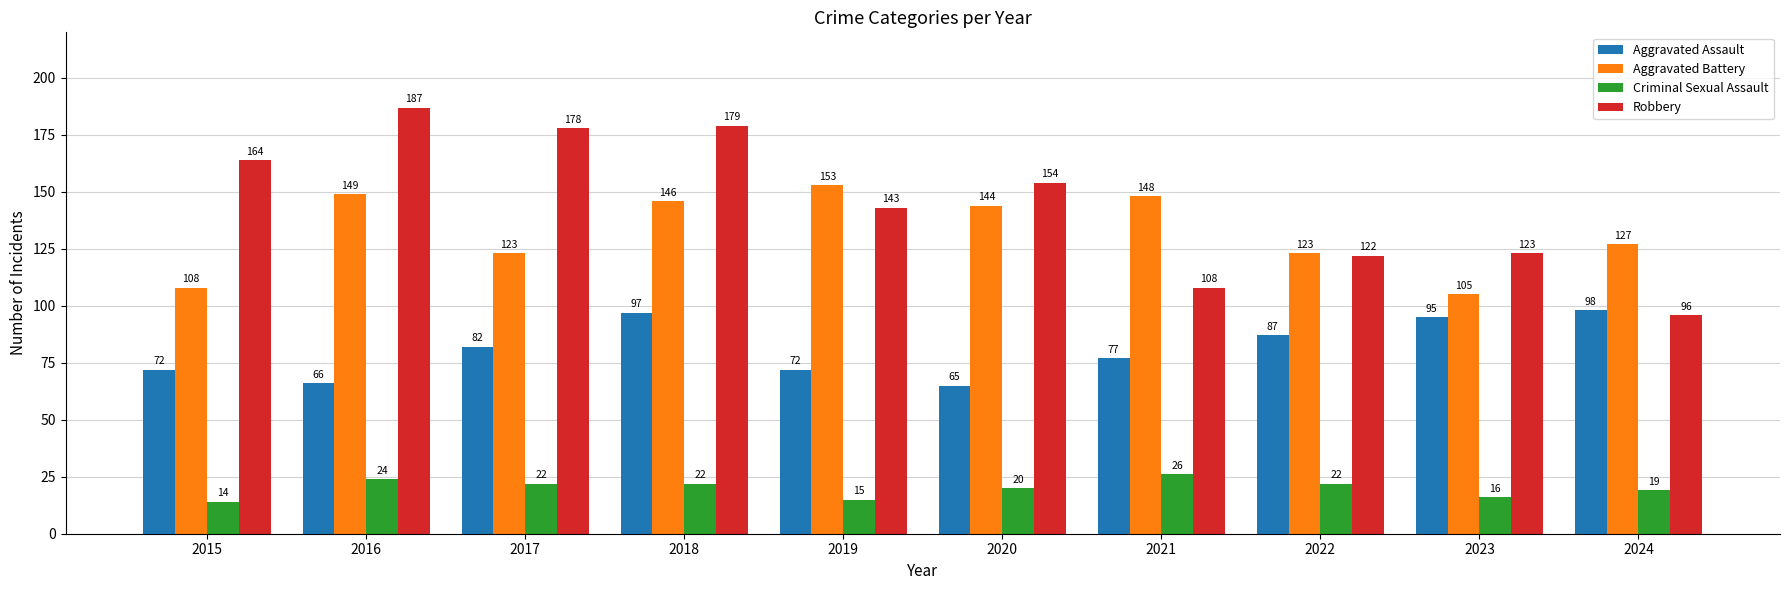

What is the highest value of the Criminal Sexual Assault series?

26